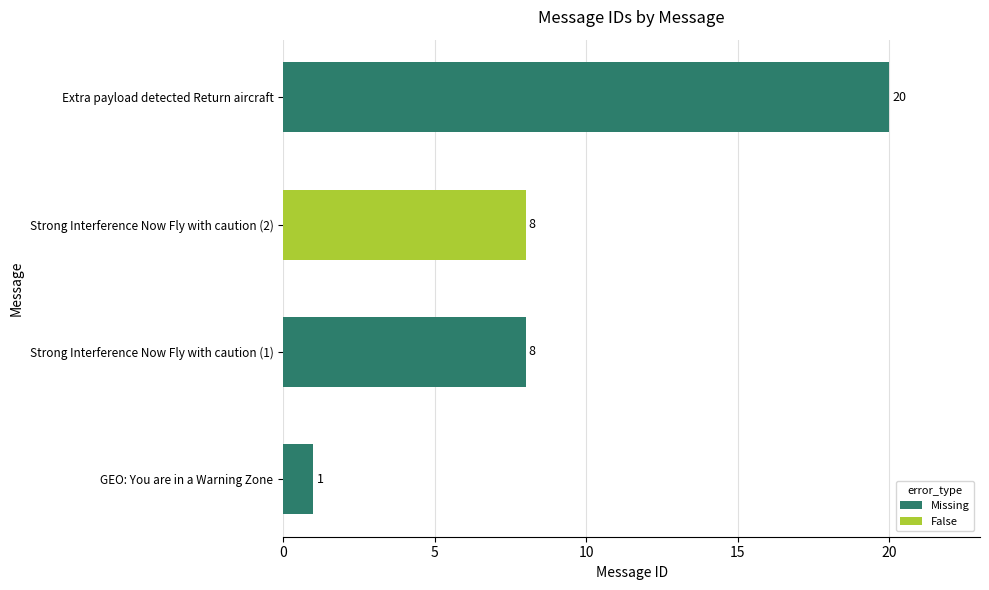

What is the change in value from Strong Interference Now Fly with caution (1) to Extra payload detected Return aircraft?

+12